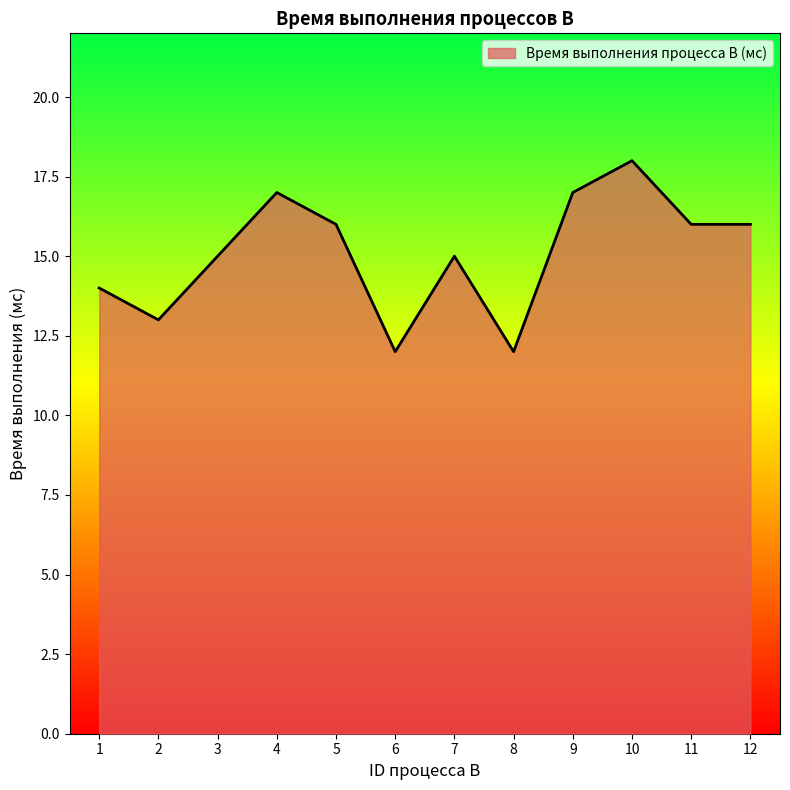

Is it true that the value at 1 is 14?

True